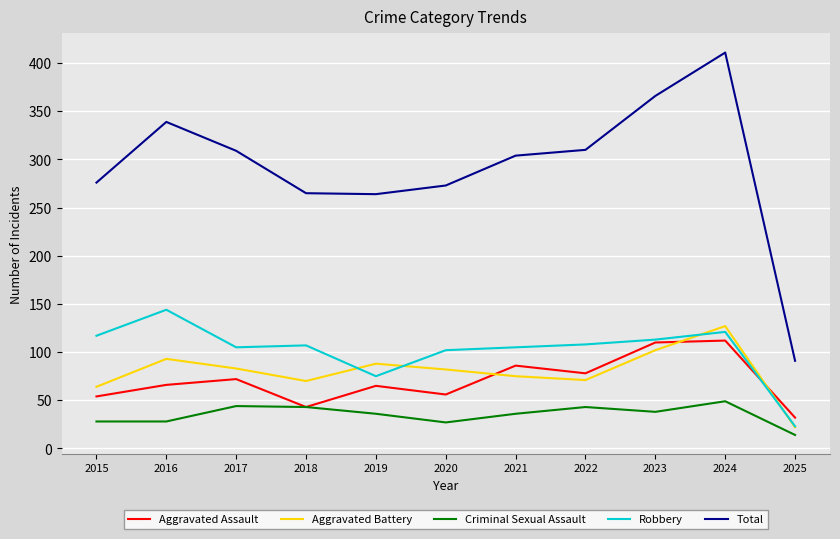

Which series has the largest total across all categories?

Total